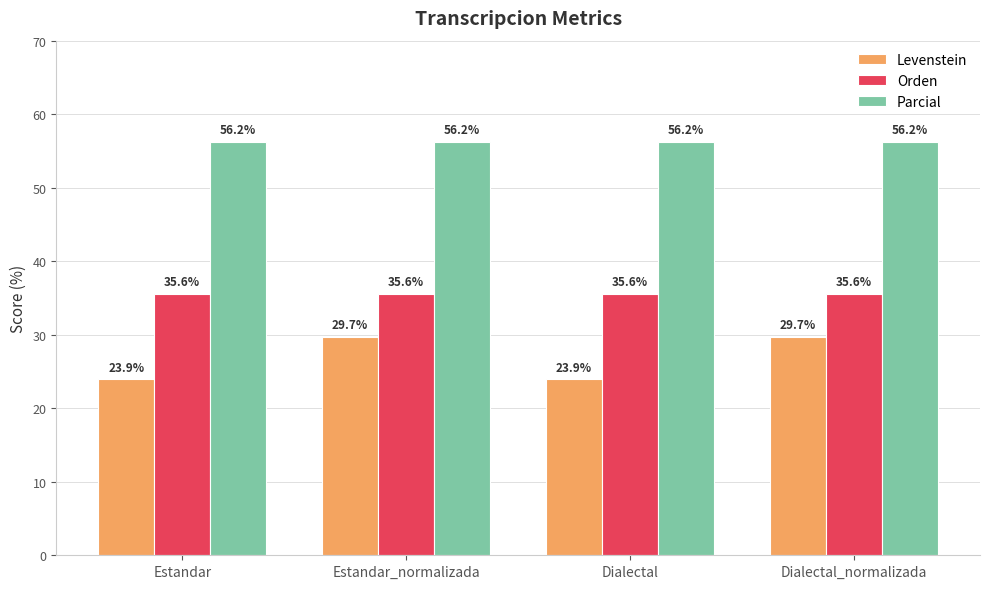

Where does the Levenstein series first go above 29?

Estandar_normalizada